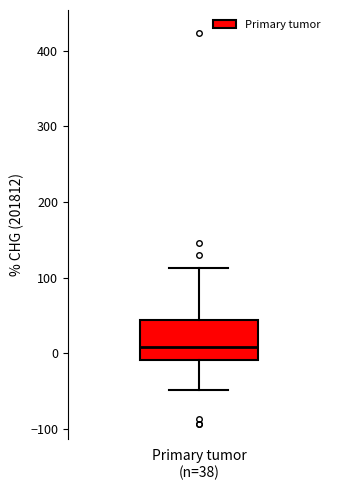

Transcribe this box plot: give where the median line is, the range the box spans, and where the two whiskers end, as read against the y-axis. The values are not printed on the chart, so give them approximately, as read against the axis.

median 10, box -10 to 40, whiskers -50 to 110